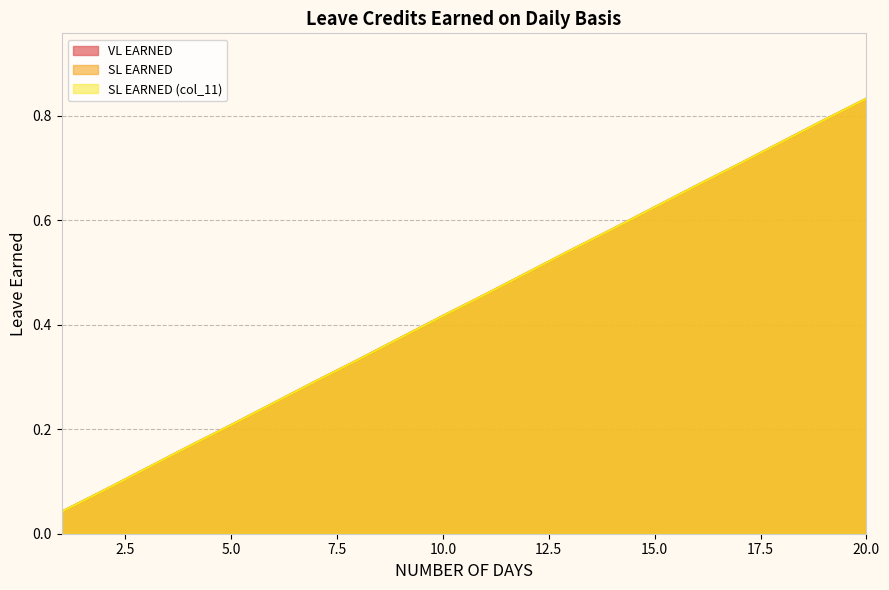

Is it true that SL EARNED (col_11) equals 0.1 at 6?

False